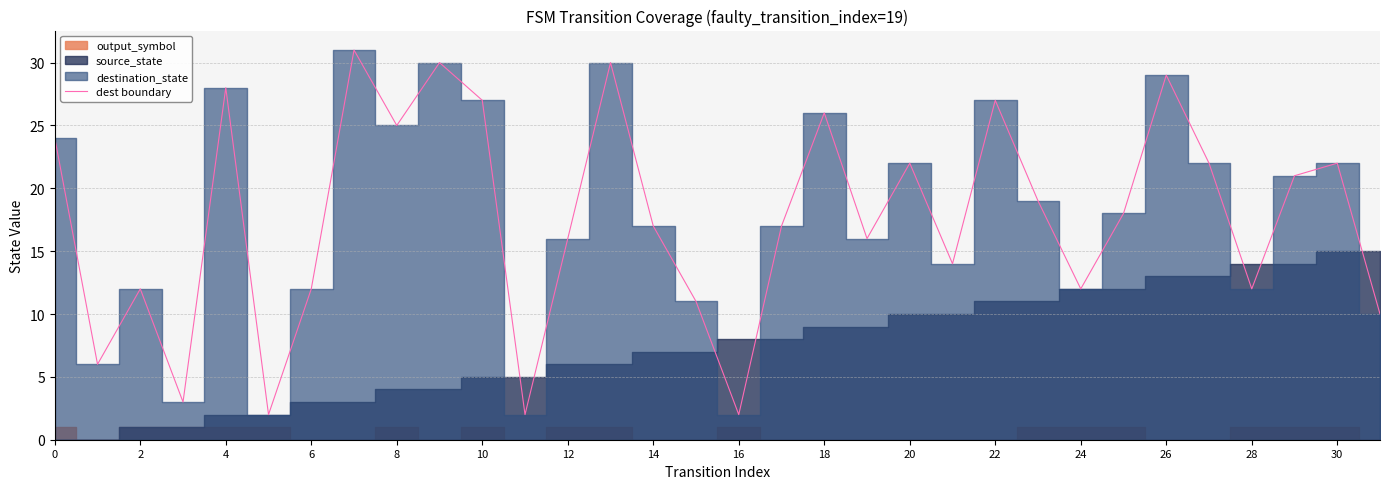

The dest boundary series shows 9 at 22. True or false?

False